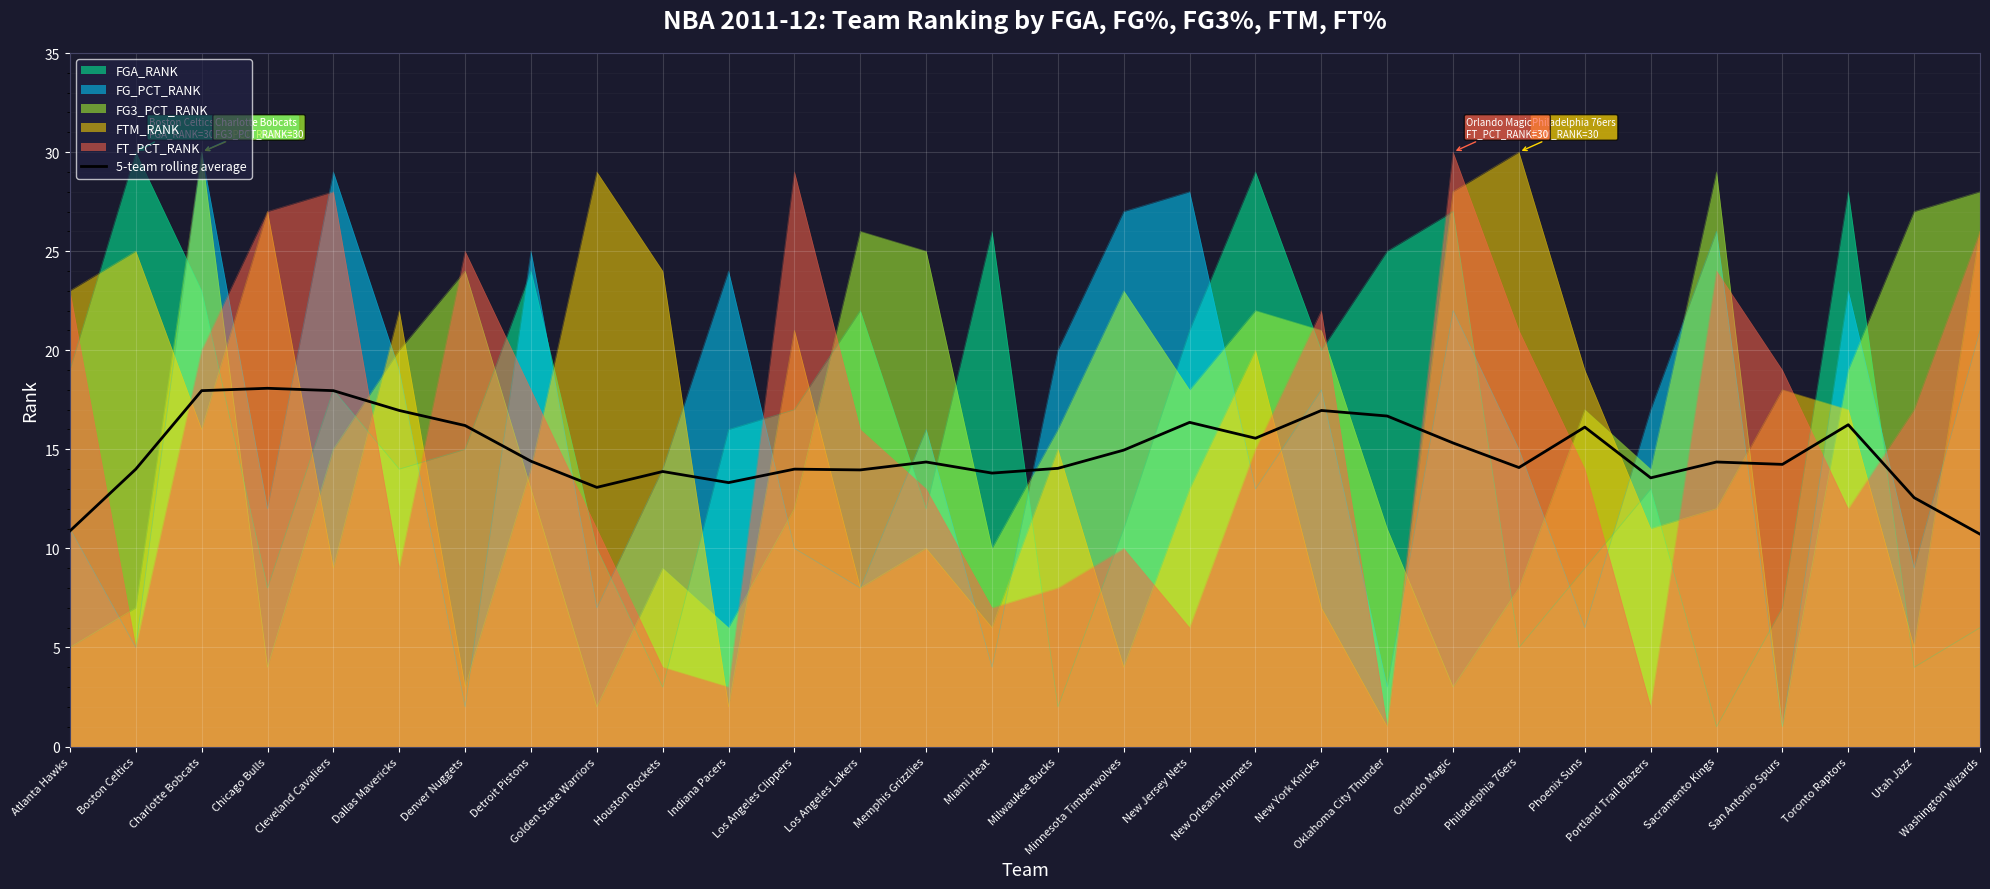

List the labels in order of value, largest first.

Chicago Bulls, Charlotte Bobcats, Cleveland Cavaliers, Dallas Mavericks, New York Knicks, Oklahoma City Thunder, New Jersey Nets, Toronto Raptors, Denver Nuggets, Phoenix Suns, New Orleans Hornets, Orlando Magic, Minnesota Timberwolves, Detroit Pistons, Memphis Grizzlies, Sacramento Kings, San Antonio Spurs, Philadelphia 76ers, Milwaukee Bucks, Boston Celtics, Los Angeles Clippers, Los Angeles Lakers, Houston Rockets, Miami Heat, Portland Trail Blazers, Indiana Pacers, Golden State Warriors, Utah Jazz, Atlanta Hawks, Washington Wizards